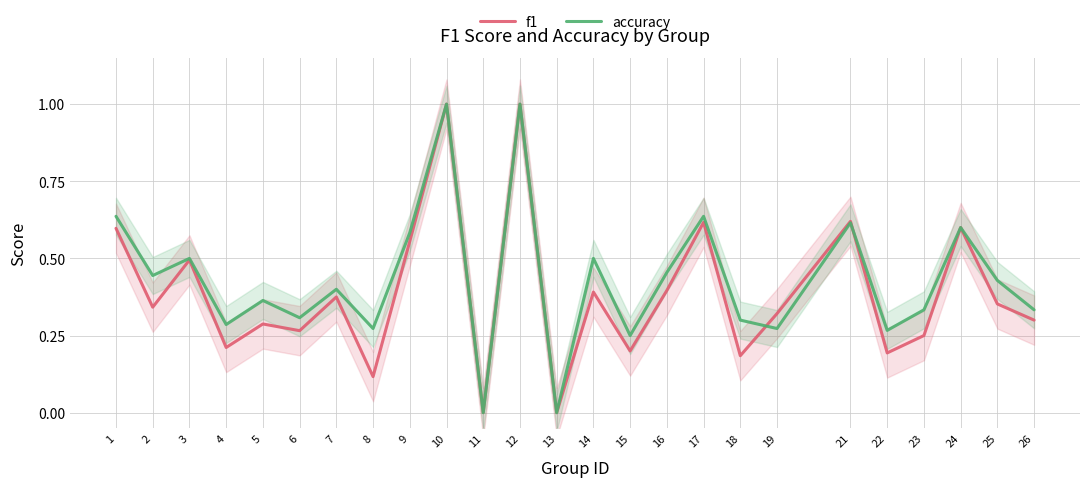

True or false: f1 has more than 1 interior local peaks.

True